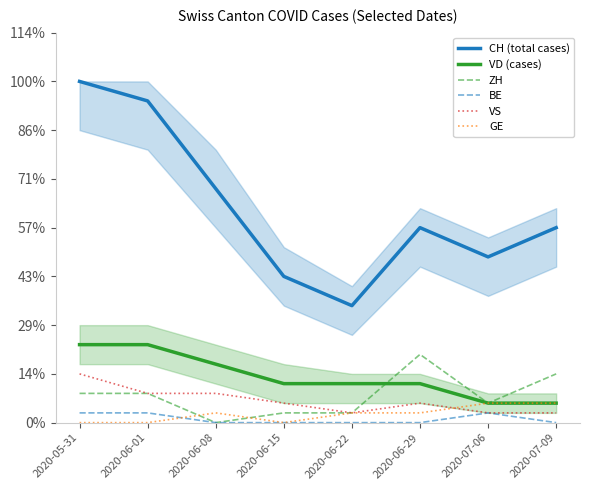

How many data points in ZH are above 3?

2